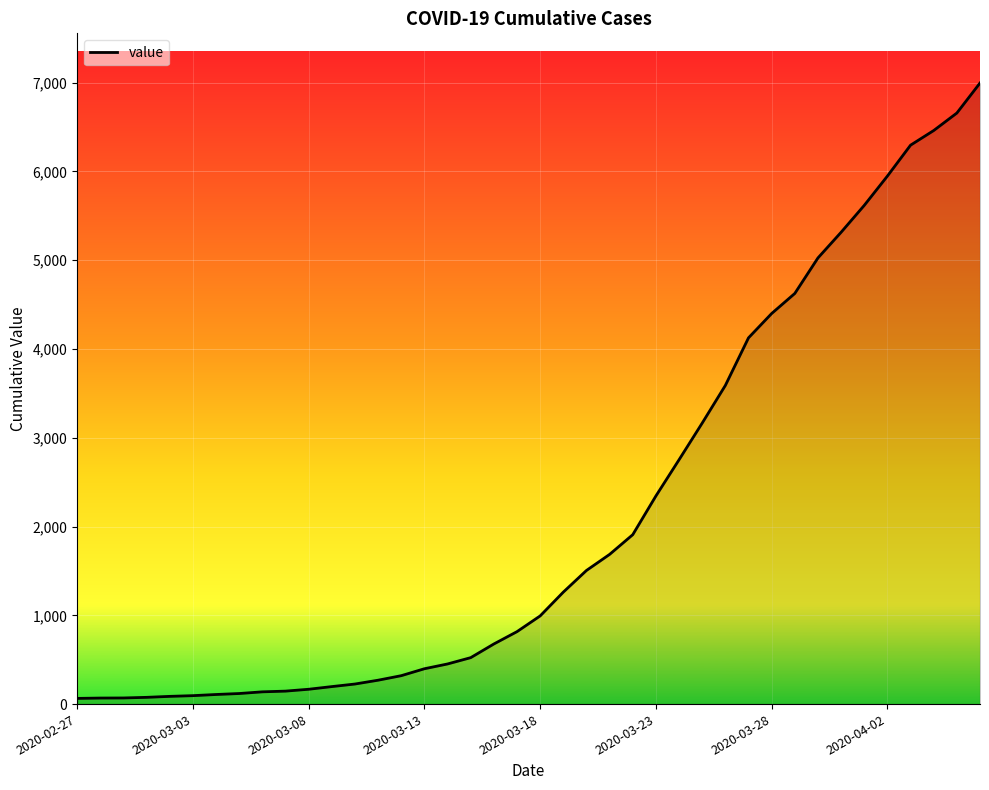

What is the maximum value shown in the chart?

6995